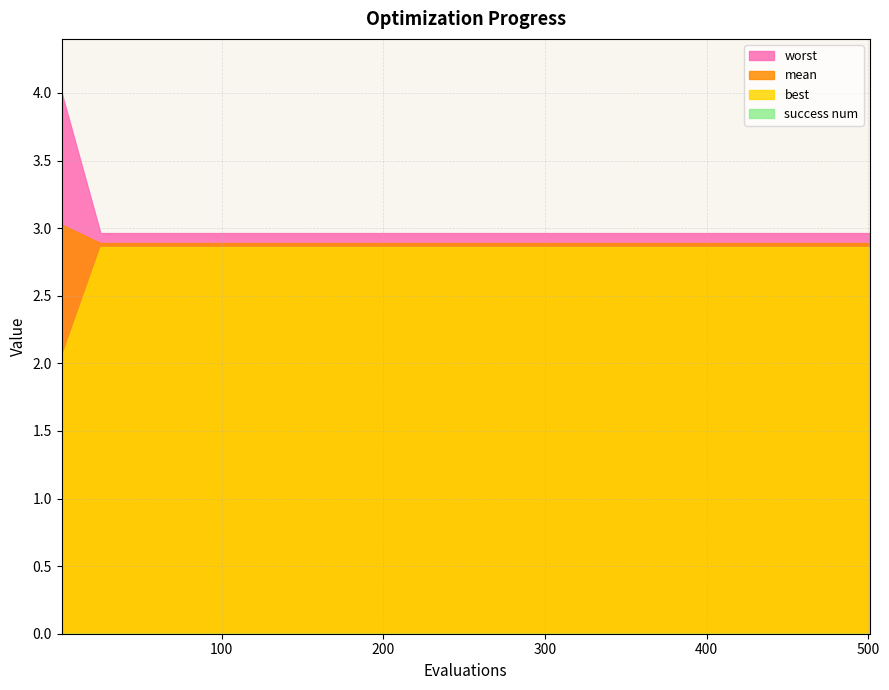

What are all the series names shown in the legend?

worst, mean, best, success num